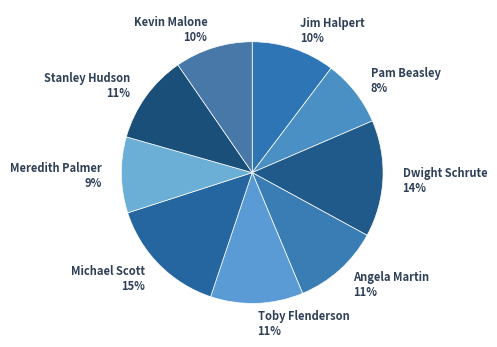

What percentage is the Angela Martin slice, to the nearest percent?

11%